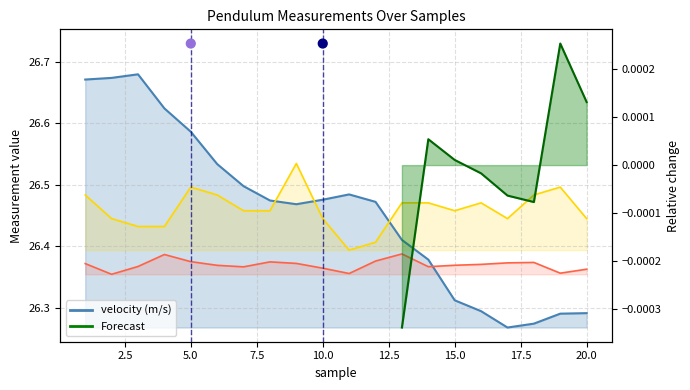

What is the total value across all series at 3?

79.5